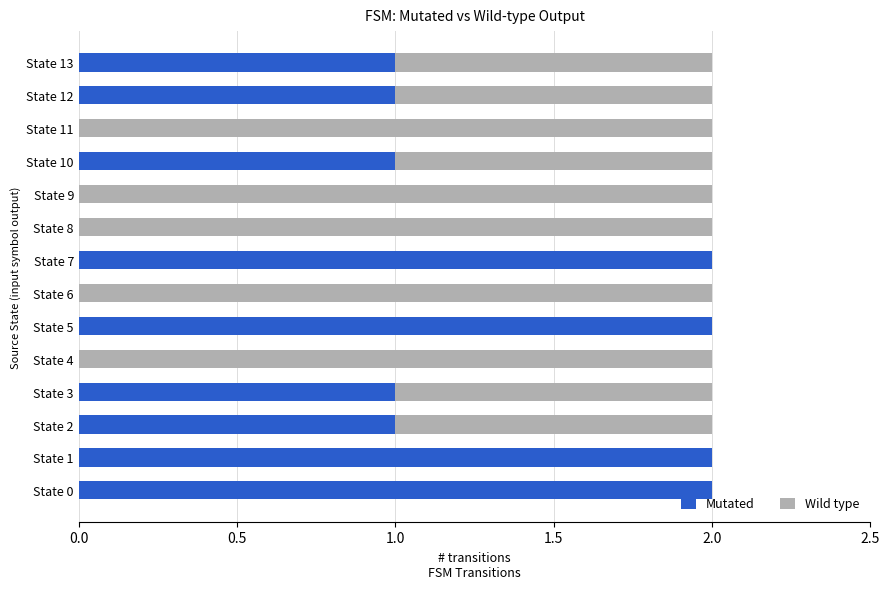

True or false: Mutated has a value of 1 at State 12.

True